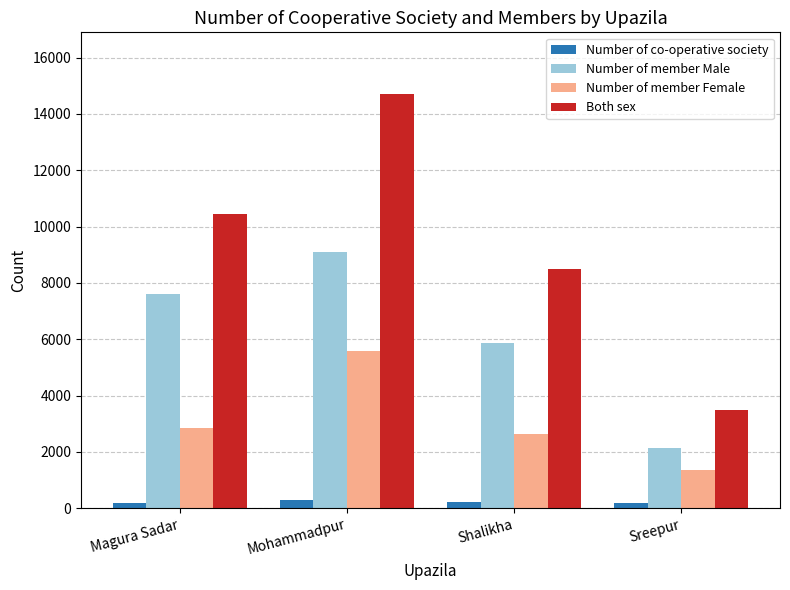

What is the difference between the highest and lowest values at Sreepur?

3322